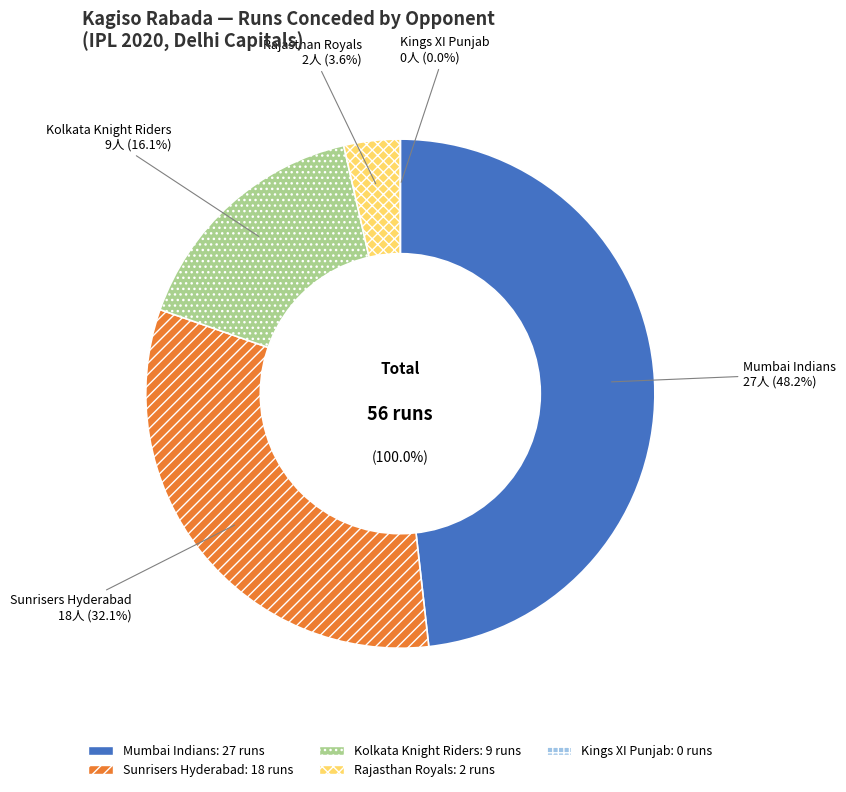

To the nearest percent, what is the difference between the largest and smallest slice percentages?

48%